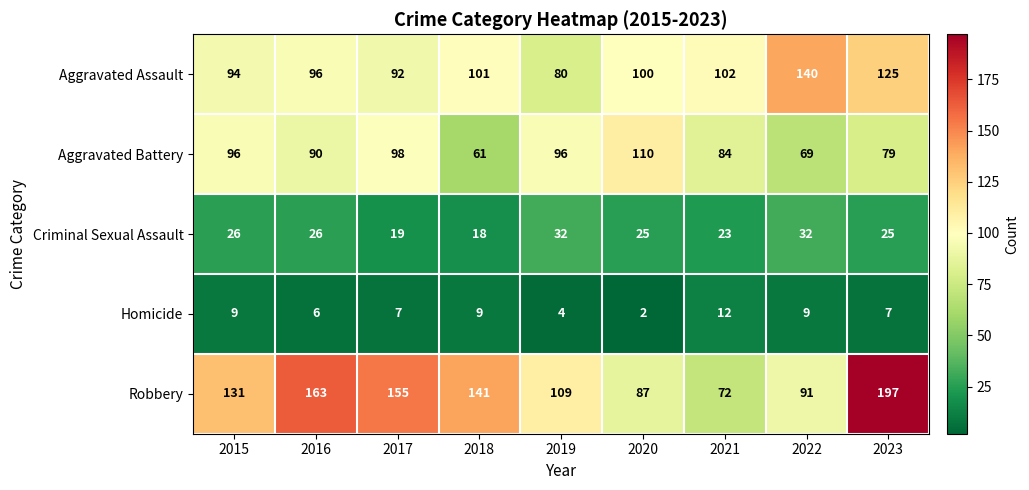

Which series changed the most between 2017 and 2020?

Robbery